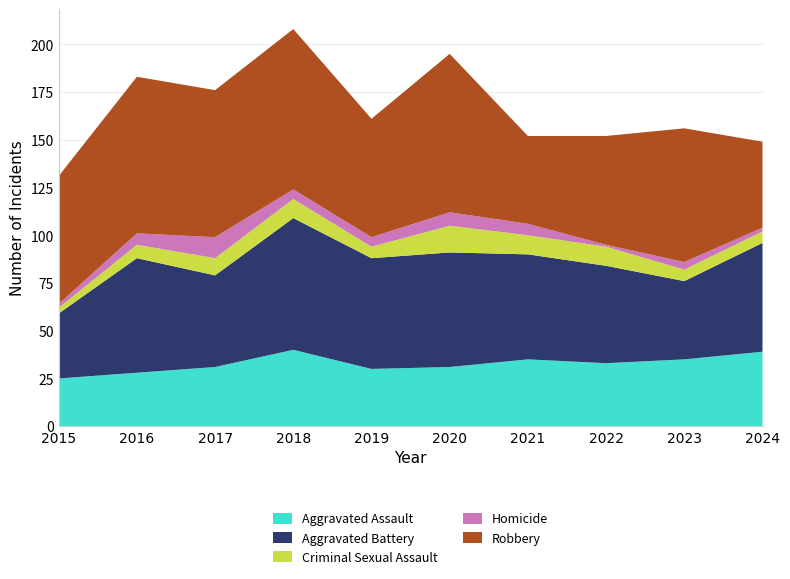

Reading left to right, extract all data points from this chart.

Aggravated Assault: 2015=25	2016=28	2017=31	2018=40	2019=30	2020=31	2021=35	2022=33	2023=35	2024=39
Aggravated Battery: 2015=34	2016=60	2017=48	2018=69	2019=58	2020=60	2021=55	2022=51	2023=41	2024=57
Criminal Sexual Assault: 2015=3	2016=7	2017=9	2018=10	2019=6	2020=14	2021=10	2022=10	2023=6	2024=6
Homicide: 2015=2	2016=6	2017=11	2018=5	2019=5	2020=7	2021=6	2022=1	2023=4	2024=2
Robbery: 2015=67	2016=82	2017=77	2018=84	2019=62	2020=83	2021=46	2022=57	2023=70	2024=45